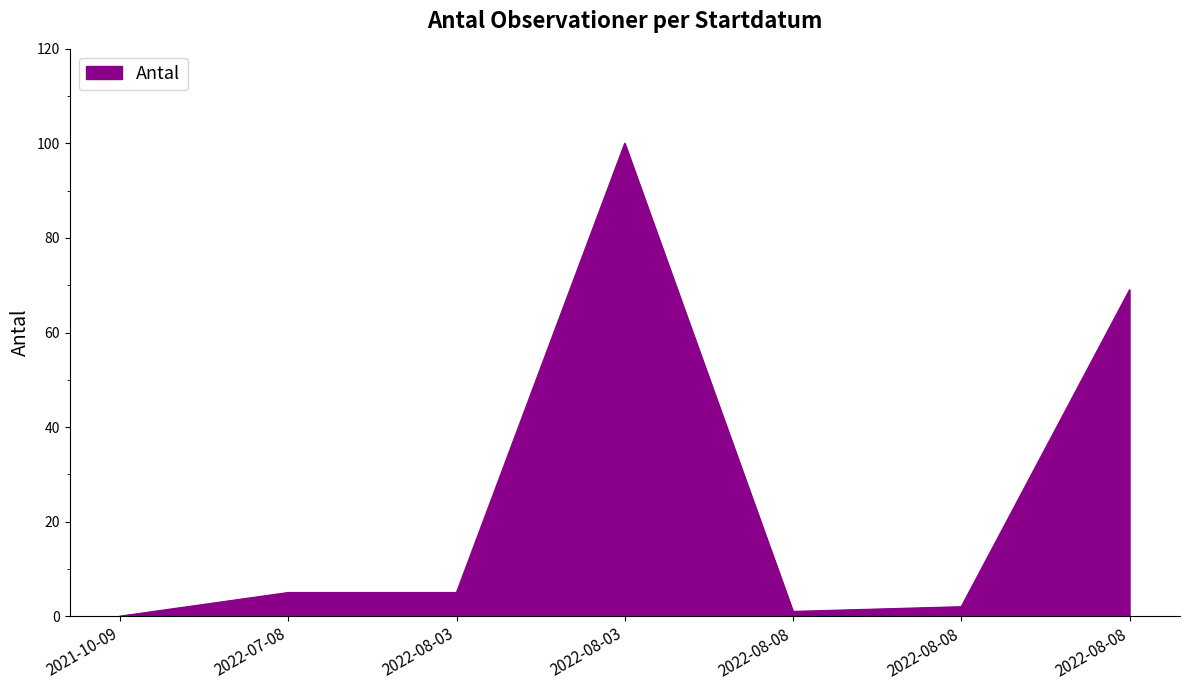

List the labels in order of value, largest first.

2022-08-03, 2022-08-08, 2022-08-03, 2022-07-08, 2022-08-08, 2022-08-08, 2021-10-09